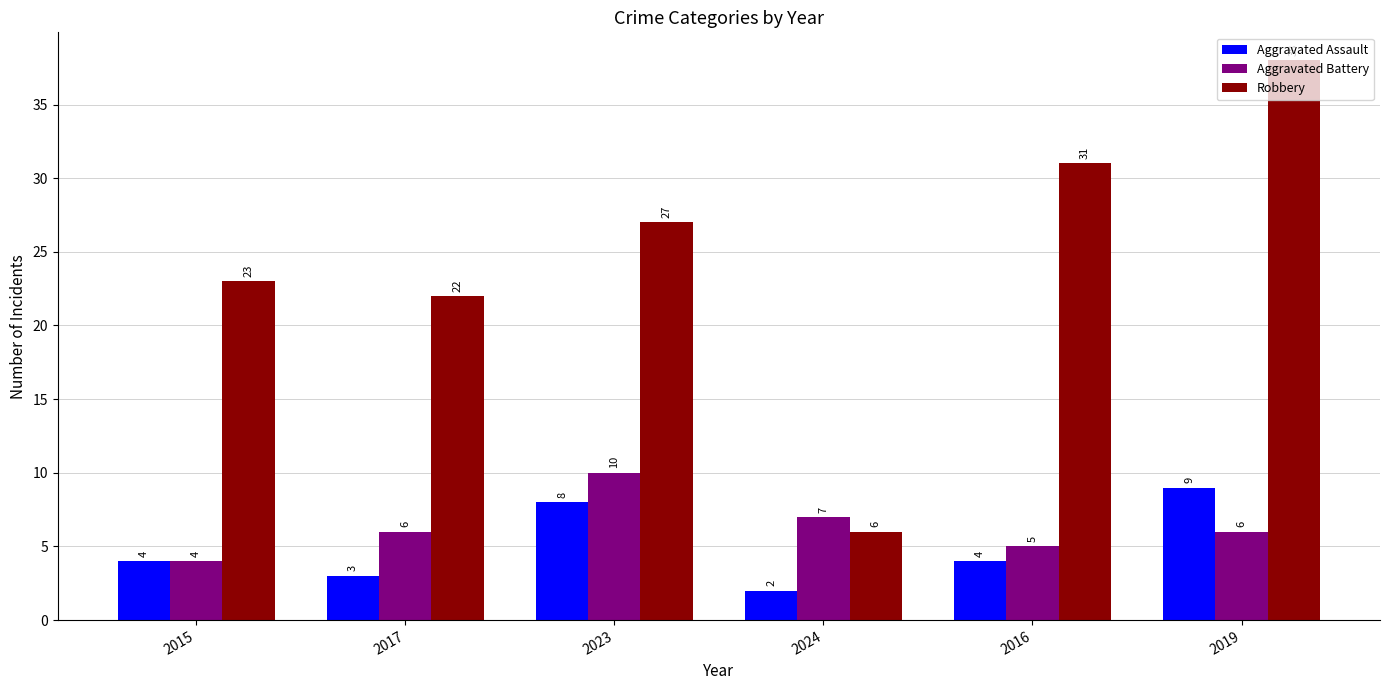

Which series has the largest range (max minus min)?

Robbery